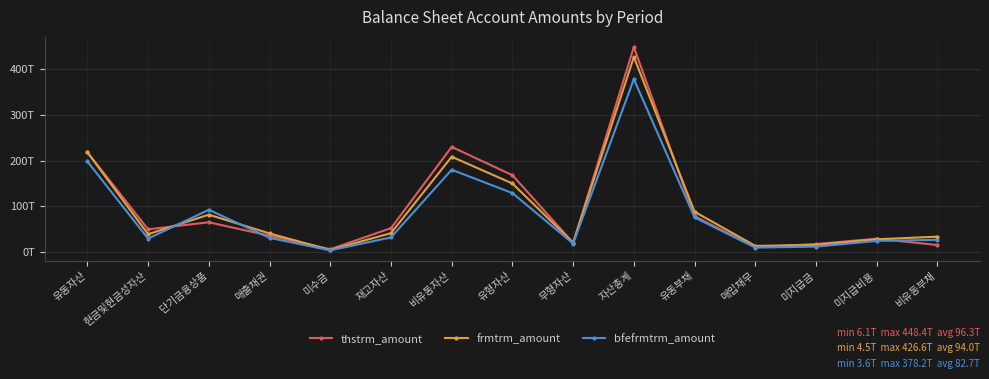

What is the sum of the thstrm_amount values at 유형자산 and 재고자산?

220.2